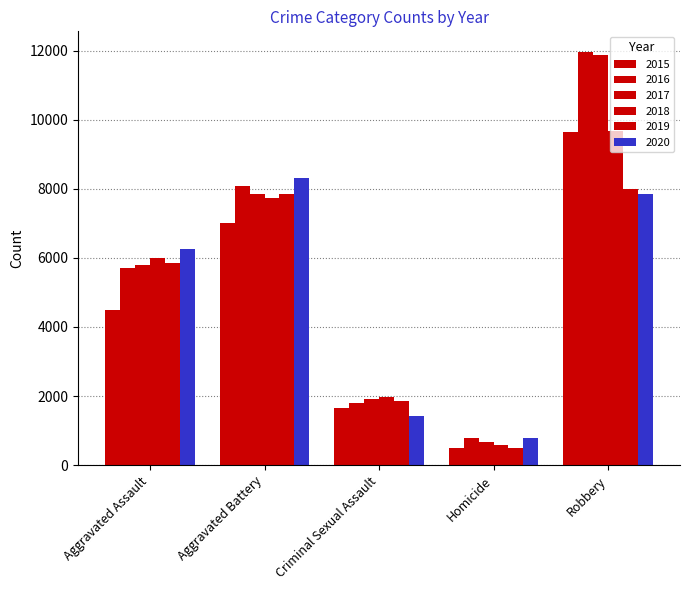

What is the label of the 1st bar from the left?

Aggravated Assault